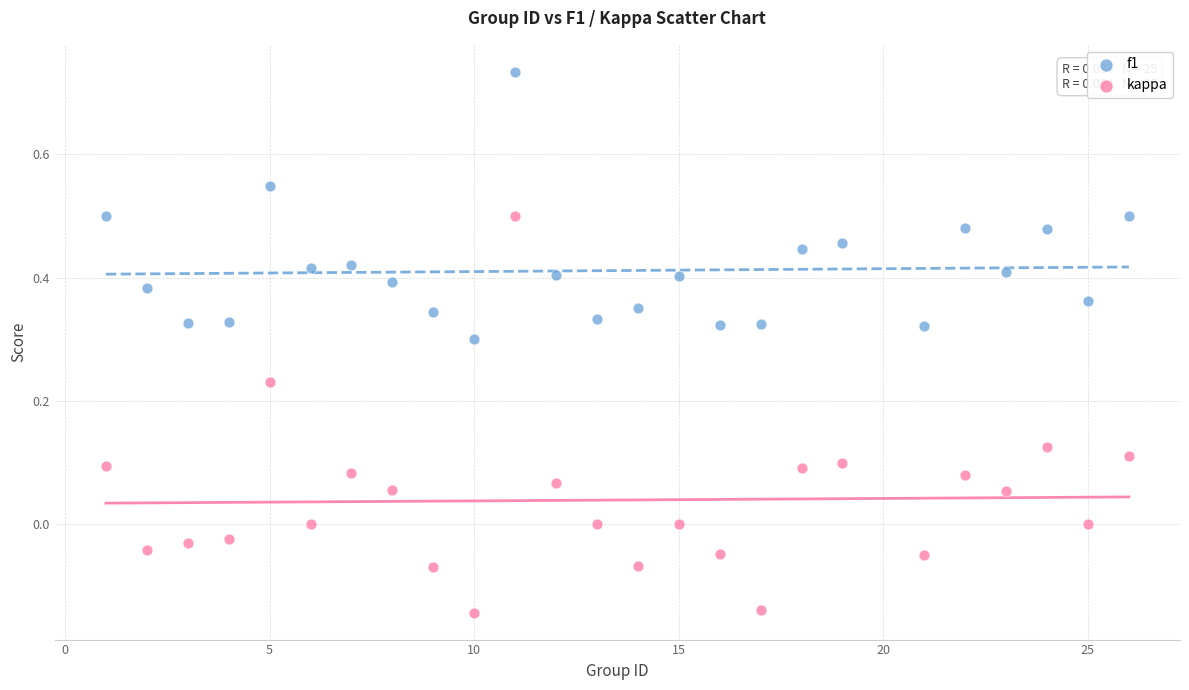

Which series reaches the maximum Y coordinate?

f1